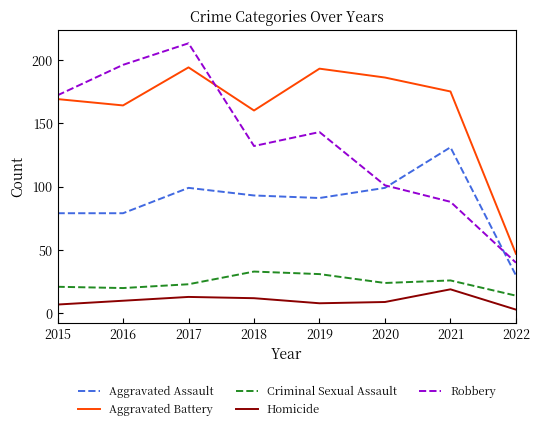

What is the approximate value of Robbery at 2019?

143